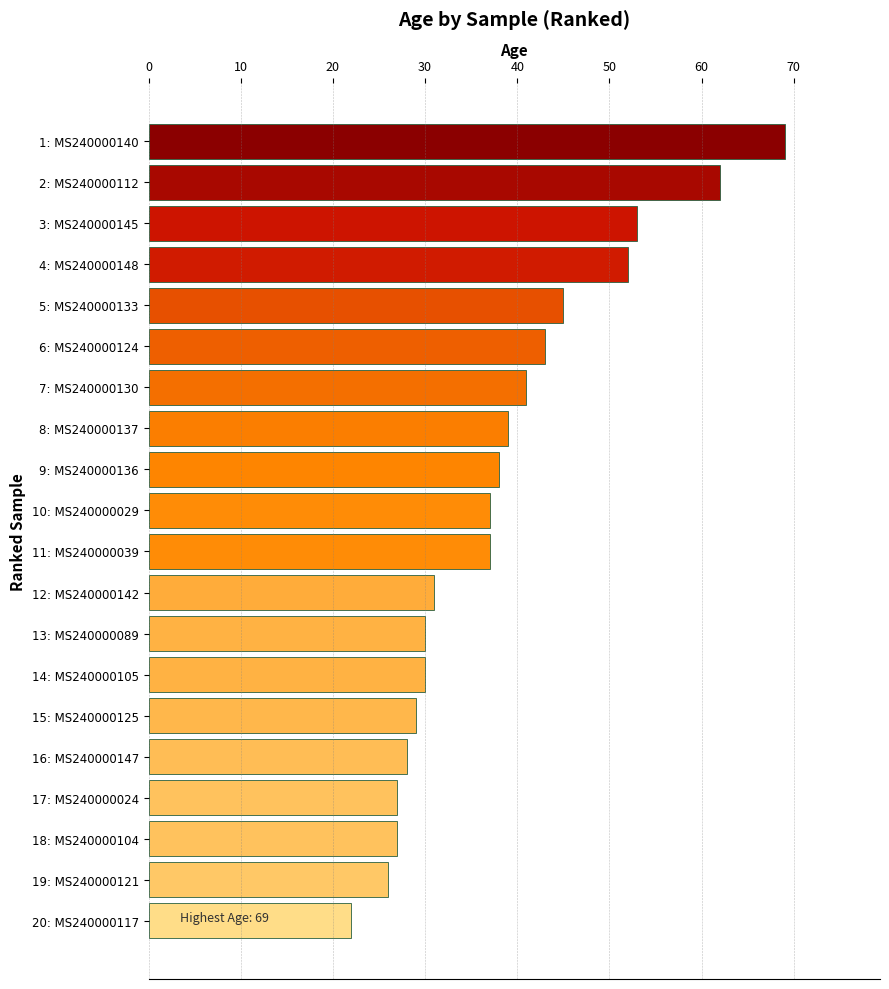

How many series are shown in this chart?

1